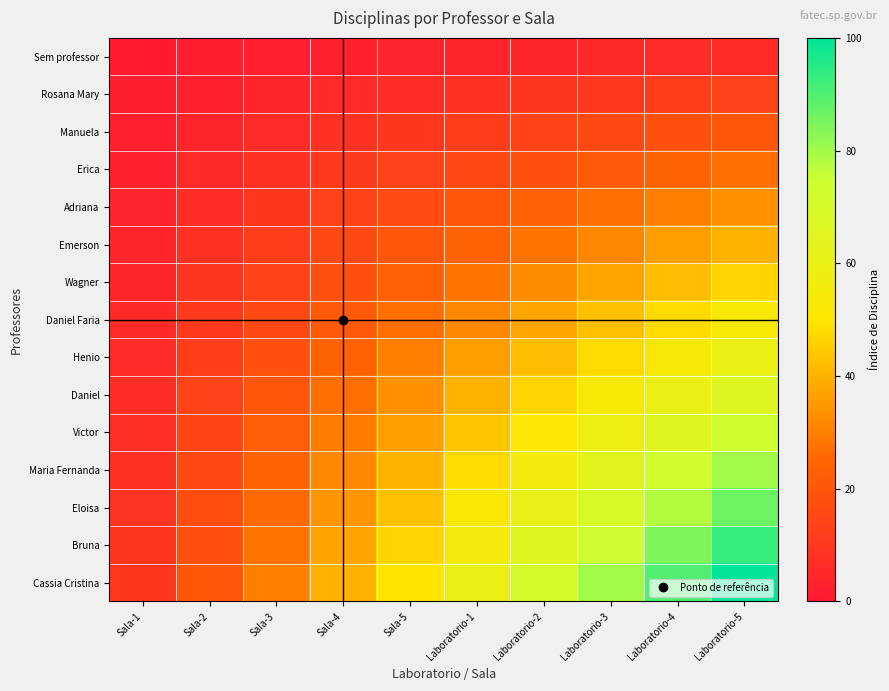

Reading left to right, extract all data points from this chart.

Sem professor: Sala-1=0.7	Sala-2=1.3	Sala-3=2.0	Sala-4=2.7	Sala-5=3.3	Laboratorio-1=4.0	Laboratorio-2=4.7	Laboratorio-3=5.3	Laboratorio-4=6.0	Laboratorio-5=6.7
Rosana Mary: Sala-1=1.3	Sala-2=2.7	Sala-3=4.0	Sala-4=5.3	Sala-5=6.7	Laboratorio-1=8.0	Laboratorio-2=9.3	Laboratorio-3=10.7	Laboratorio-4=12.0	Laboratorio-5=13.3
Manuela: Sala-1=2.0	Sala-2=4.0	Sala-3=6.0	Sala-4=8.0	Sala-5=10.0	Laboratorio-1=12.0	Laboratorio-2=14.0	Laboratorio-3=16.0	Laboratorio-4=18.0	Laboratorio-5=20.0
Erica: Sala-1=2.7	Sala-2=5.3	Sala-3=8.0	Sala-4=10.7	Sala-5=13.3	Laboratorio-1=16.0	Laboratorio-2=18.7	Laboratorio-3=21.3	Laboratorio-4=24.0	Laboratorio-5=26.7
Adriana: Sala-1=3.3	Sala-2=6.7	Sala-3=10.0	Sala-4=13.3	Sala-5=16.7	Laboratorio-1=20.0	Laboratorio-2=23.3	Laboratorio-3=26.7	Laboratorio-4=30.0	Laboratorio-5=33.3
Emerson: Sala-1=4.0	Sala-2=8.0	Sala-3=12.0	Sala-4=16.0	Sala-5=20.0	Laboratorio-1=24.0	Laboratorio-2=28.0	Laboratorio-3=32.0	Laboratorio-4=36.0	Laboratorio-5=40.0
Wagner: Sala-1=4.7	Sala-2=9.3	Sala-3=14.0	Sala-4=18.7	Sala-5=23.3	Laboratorio-1=28.0	Laboratorio-2=32.7	Laboratorio-3=37.3	Laboratorio-4=42.0	Laboratorio-5=46.7
Daniel Faria: Sala-1=5.3	Sala-2=10.7	Sala-3=16.0	Sala-4=21.3	Sala-5=26.7	Laboratorio-1=32.0	Laboratorio-2=37.3	Laboratorio-3=42.7	Laboratorio-4=48.0	Laboratorio-5=53.3
Henio: Sala-1=6.0	Sala-2=12.0	Sala-3=18.0	Sala-4=24.0	Sala-5=30.0	Laboratorio-1=36.0	Laboratorio-2=42.0	Laboratorio-3=48.0	Laboratorio-4=54.0	Laboratorio-5=60.0
Daniel: Sala-1=6.7	Sala-2=13.3	Sala-3=20.0	Sala-4=26.7	Sala-5=33.3	Laboratorio-1=40.0	Laboratorio-2=46.7	Laboratorio-3=53.3	Laboratorio-4=60.0	Laboratorio-5=66.7
Victor: Sala-1=7.3	Sala-2=14.7	Sala-3=22.0	Sala-4=29.3	Sala-5=36.7	Laboratorio-1=44.0	Laboratorio-2=51.3	Laboratorio-3=58.7	Laboratorio-4=66.0	Laboratorio-5=73.3
Maria Fernanda: Sala-1=8.0	Sala-2=16.0	Sala-3=24.0	Sala-4=32.0	Sala-5=40.0	Laboratorio-1=48.0	Laboratorio-2=56.0	Laboratorio-3=64.0	Laboratorio-4=72.0	Laboratorio-5=80.0
Eloisa: Sala-1=8.7	Sala-2=17.3	Sala-3=26.0	Sala-4=34.7	Sala-5=43.3	Laboratorio-1=52.0	Laboratorio-2=60.7	Laboratorio-3=69.3	Laboratorio-4=78.0	Laboratorio-5=86.7
Bruna: Sala-1=9.3	Sala-2=18.7	Sala-3=28.0	Sala-4=37.3	Sala-5=46.7	Laboratorio-1=56.0	Laboratorio-2=65.3	Laboratorio-3=74.7	Laboratorio-4=84.0	Laboratorio-5=93.3
Cassia Cristina: Sala-1=10.0	Sala-2=20.0	Sala-3=30.0	Sala-4=40.0	Sala-5=50.0	Laboratorio-1=60.0	Laboratorio-2=70.0	Laboratorio-3=80.0	Laboratorio-4=90.0	Laboratorio-5=100.0